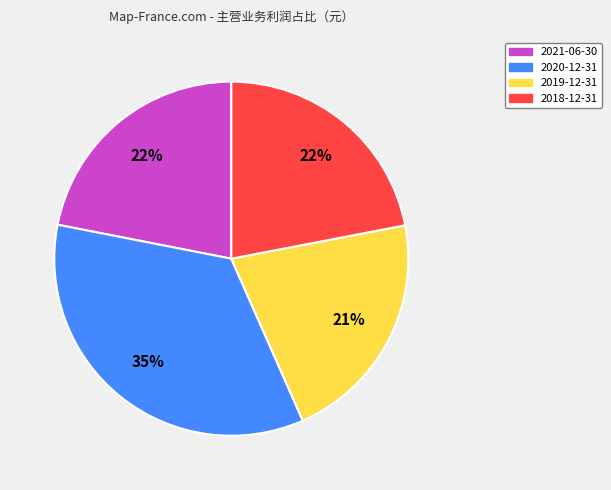

What is the smallest slice in the pie chart?

2019-12-31